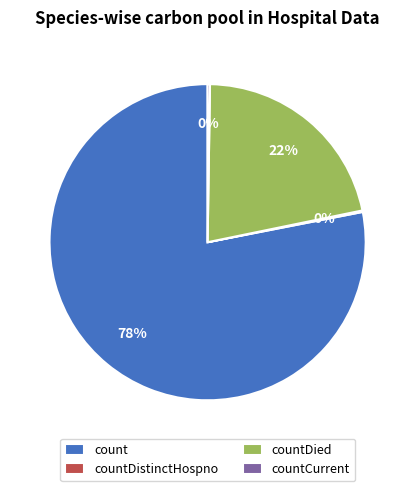

True or false: countDied accounts for 22% of the total.

True